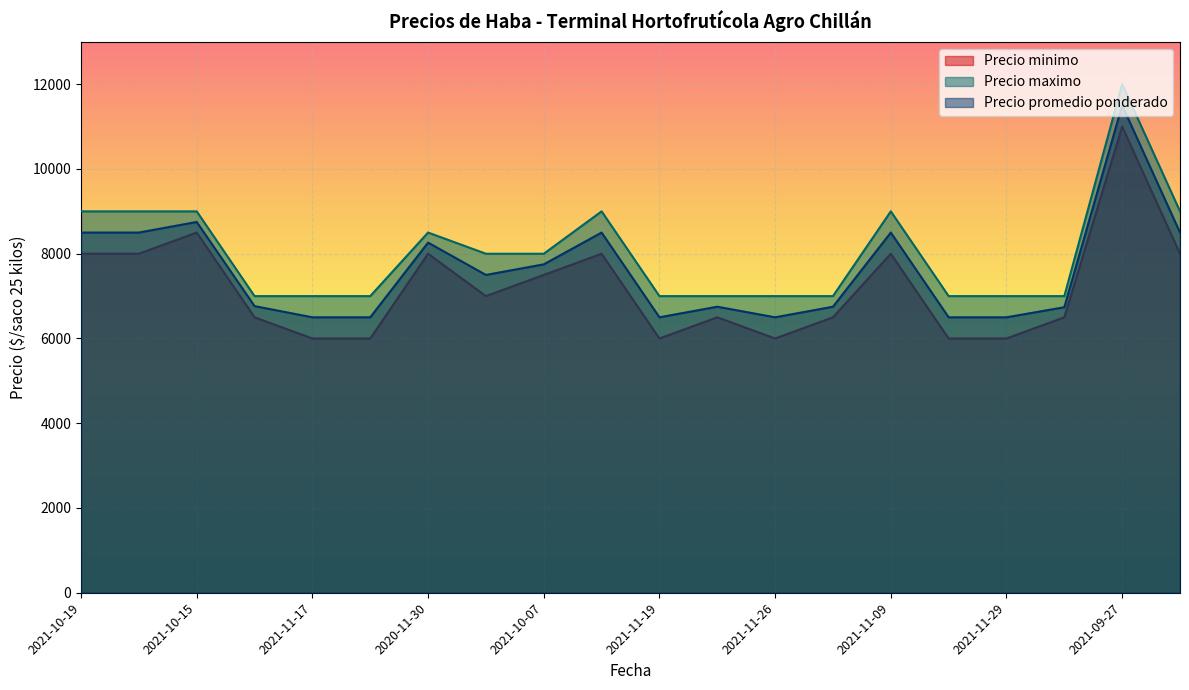

What position from the left is 2021-11-12?

8